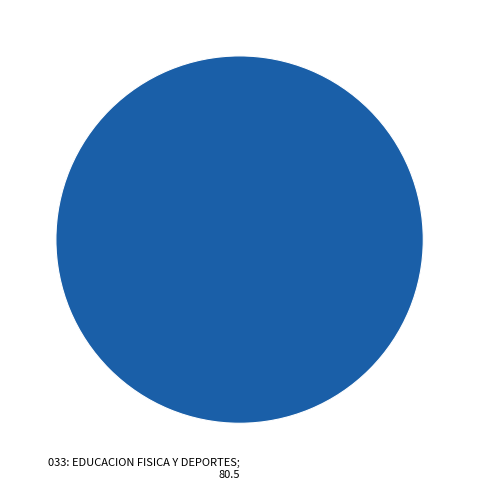

Count the number of slices in the pie.

1